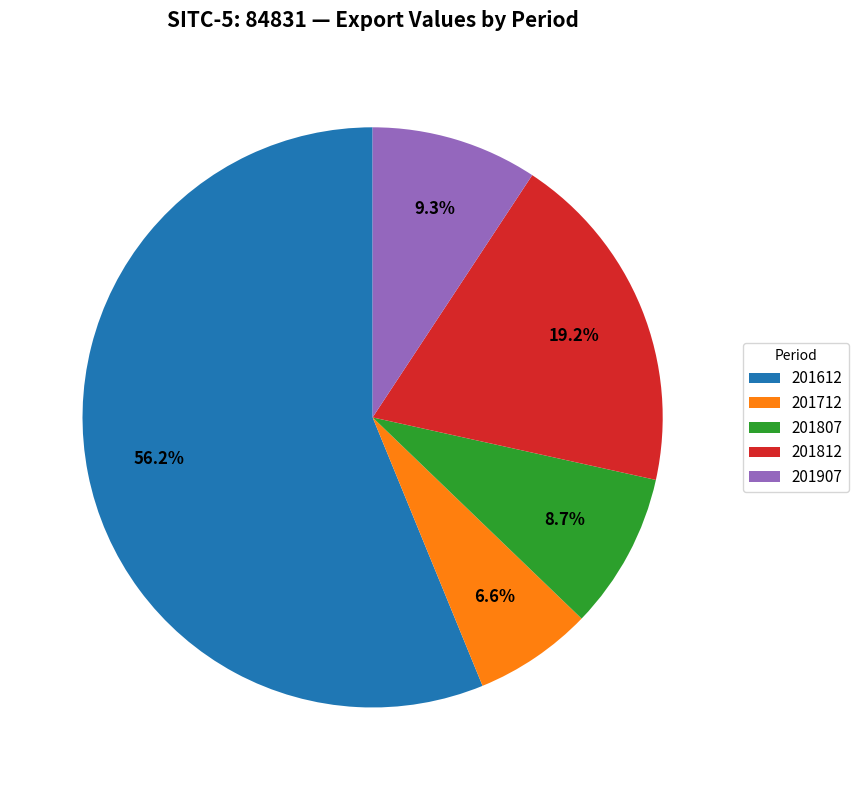

To the nearest percent, what is the difference between the 201712 and 201812 slice percentages?

13%